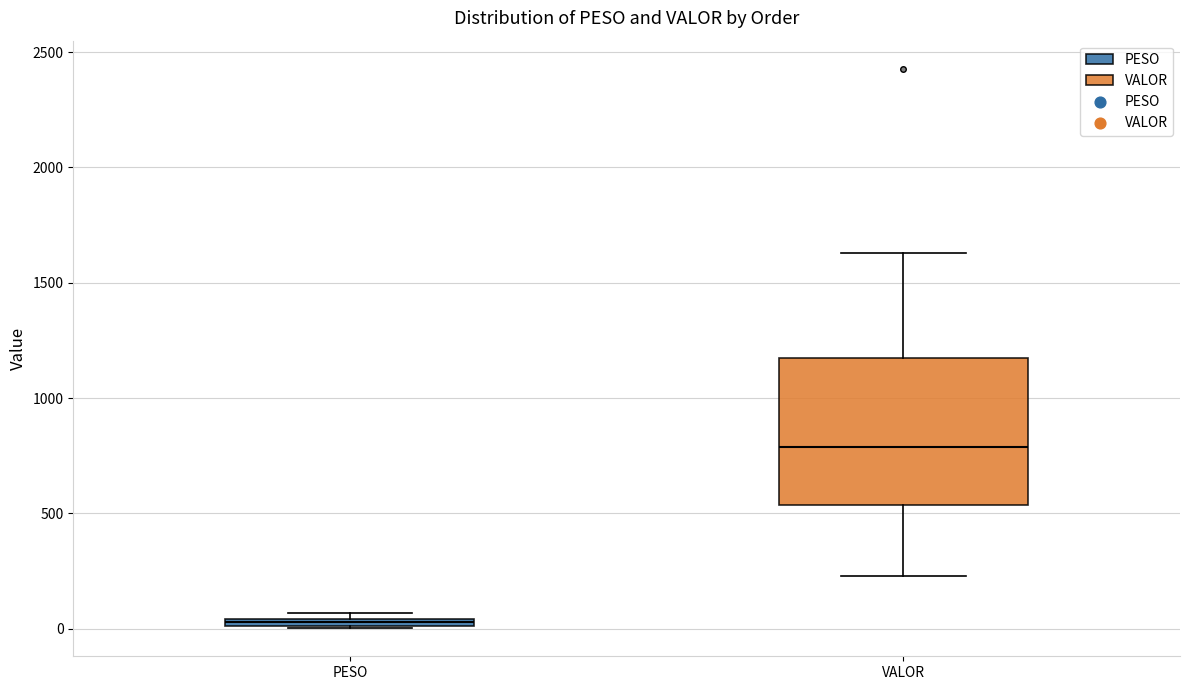

Where is the lower edge of the box for VALOR on the y-axis? The values are not printed on the chart, so give them approximately, as read against the axis.

550